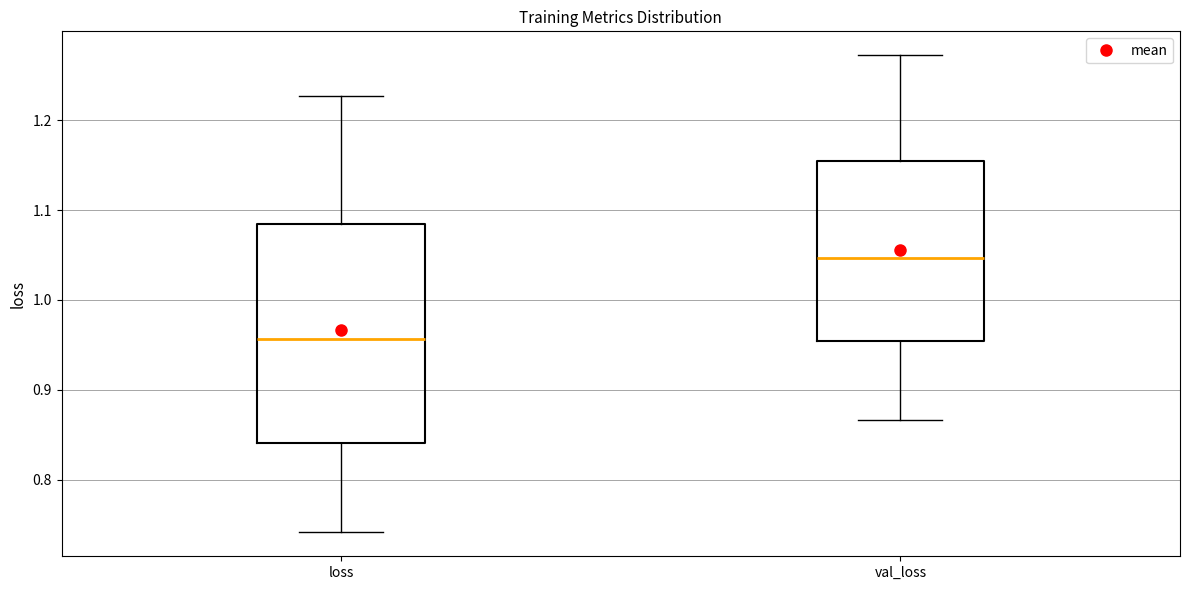

Reading left to right, read every box against the y-axis: the position of its median line, the range the box covers, and the ends of its whiskers. The values are not printed on the chart, so give them approximately, as read against the axis.

loss: median 0.96, box 0.84 to 1.08, whiskers 0.74 to 1.23
val_loss: median 1.05, box 0.95 to 1.15, whiskers 0.87 to 1.27